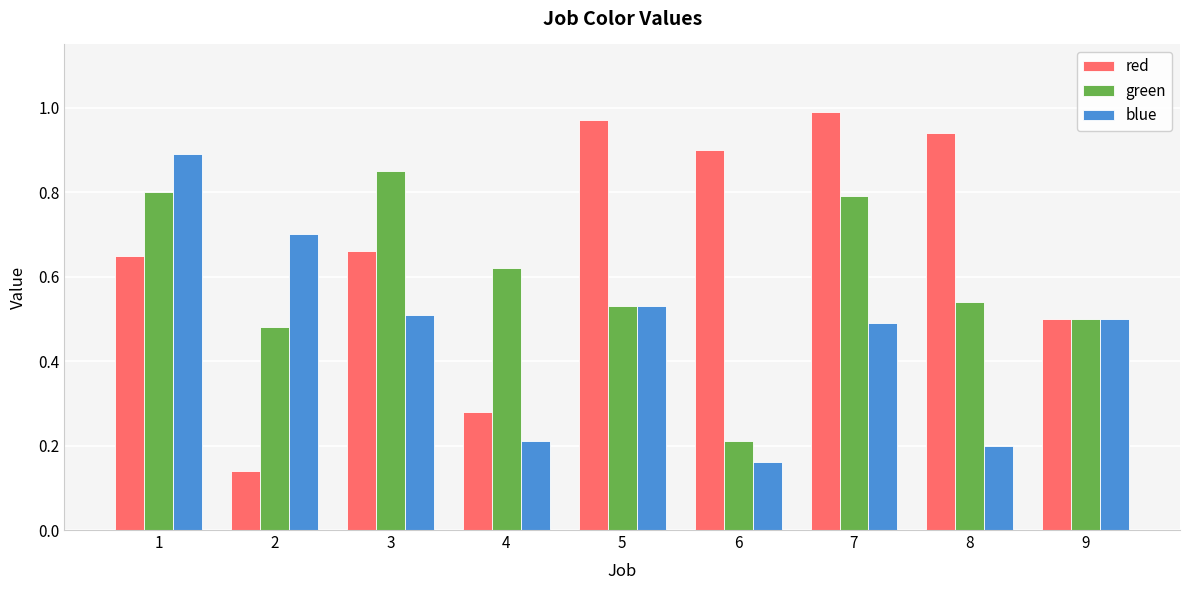

What is the total value across all series at 7?

2.3